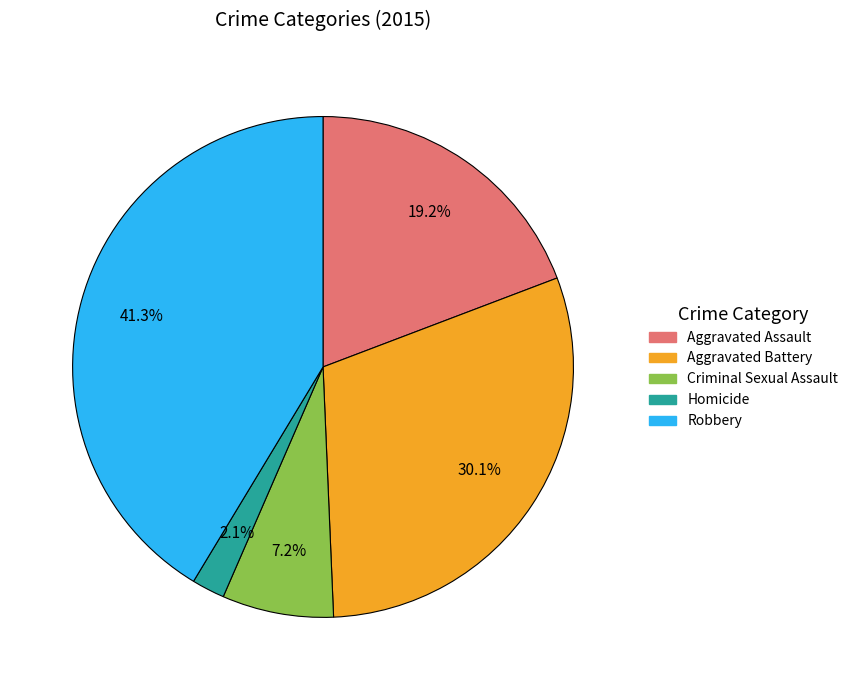

How much of the chart is everything except Homicide?

97.9%